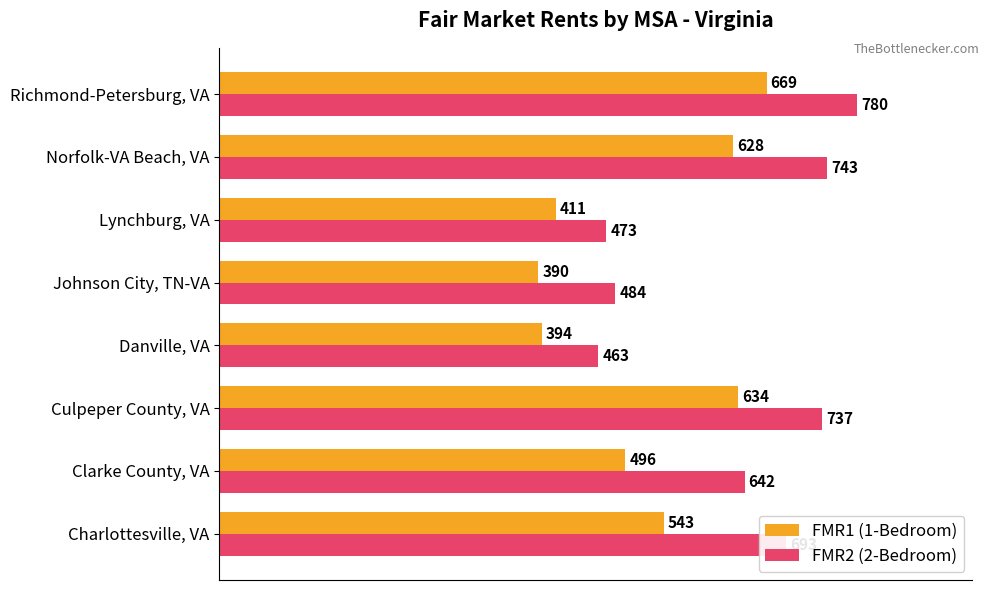

What is the sum of all FMR2 (2-Bedroom) values?

5015